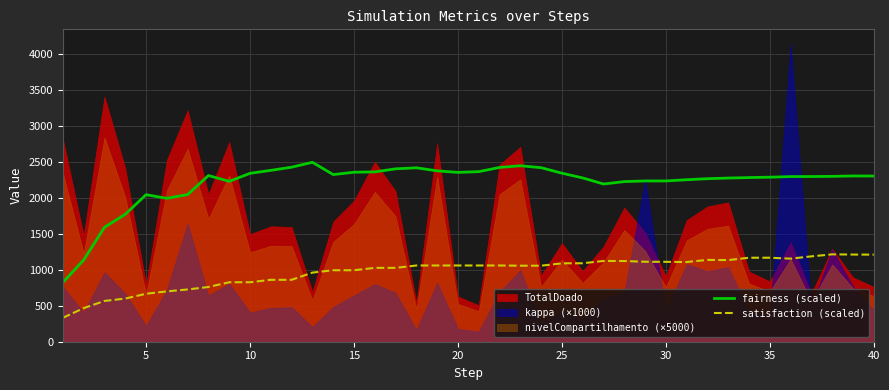

How many data points does each series have?

40